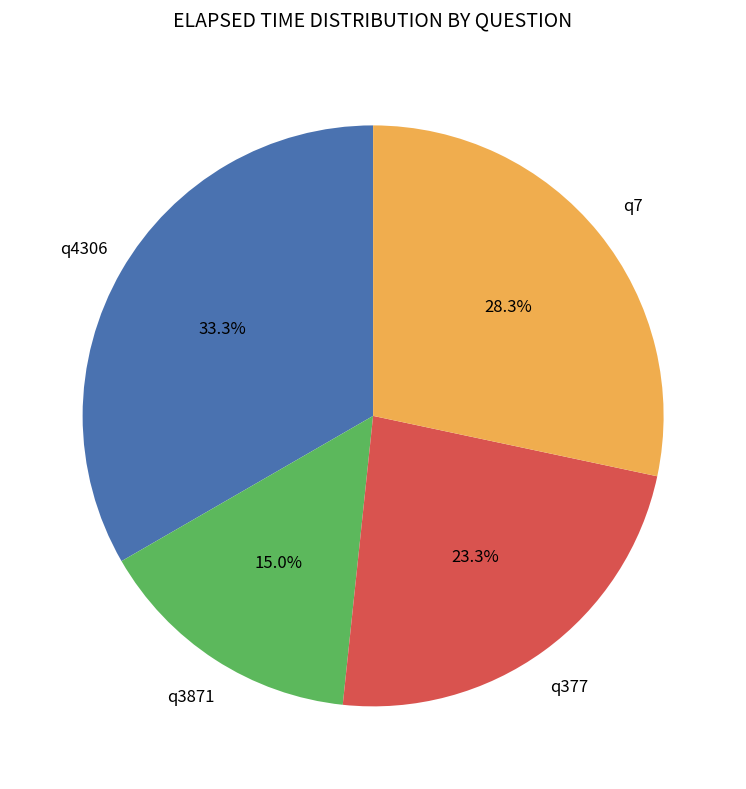

What is the ratio of the value at q4306 to the value at q7?

1.2